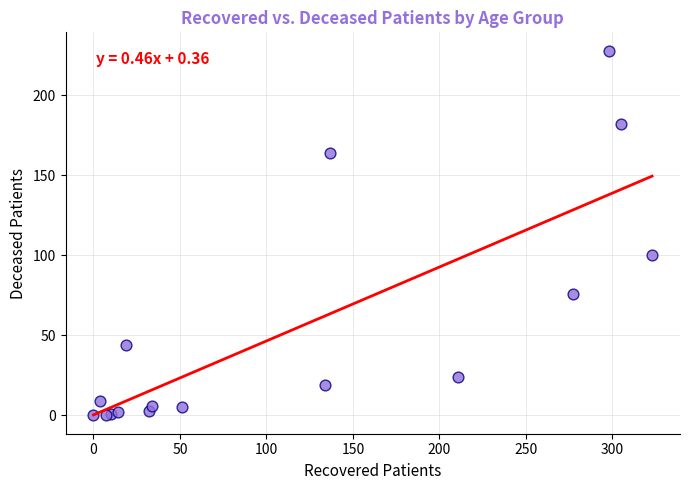

What Y value in the scatter plot is closest to 114?

100